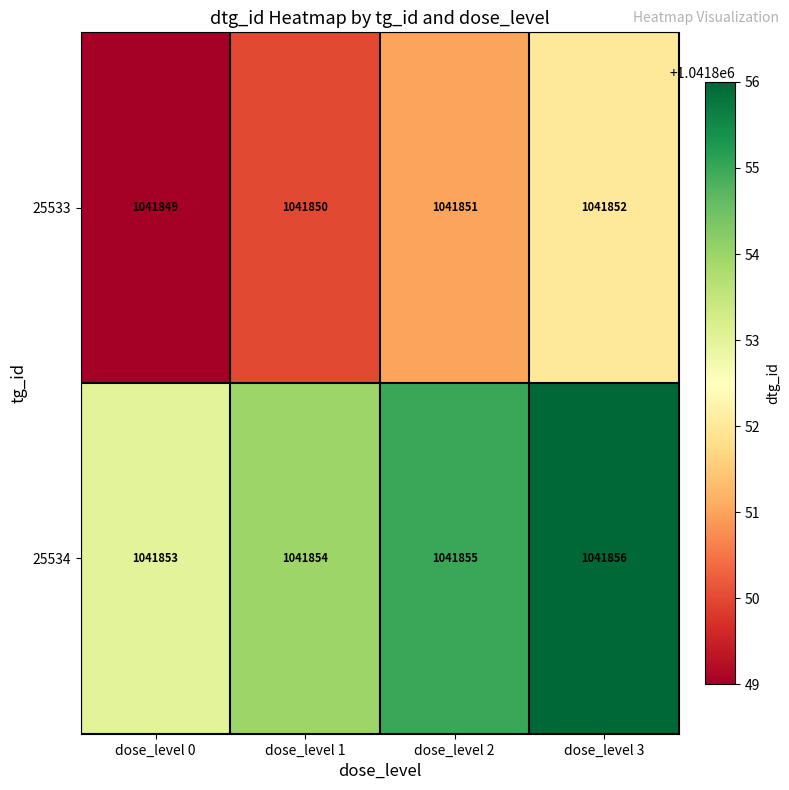

What is the sum of the 25534 values at dose_level 3 and dose_level 1?

2083710